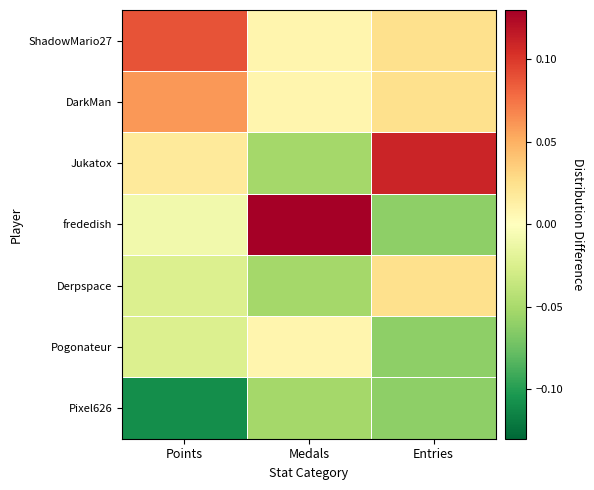

Reading left to right, list all the values displayed in this chart.

ShadowMario27: Points=0.1	Medals=0.0	Entries=0.0
DarkMan: Points=0.1	Medals=0.0	Entries=0.0
Jukatox: Points=0.0	Medals=-0.1	Entries=0.1
frededish: Points=-0.0	Medals=0.1	Entries=-0.1
Derpspace: Points=-0.0	Medals=-0.1	Entries=0.0
Pogonateur: Points=-0.0	Medals=0.0	Entries=-0.1
Pixel626: Points=-0.1	Medals=-0.1	Entries=-0.1